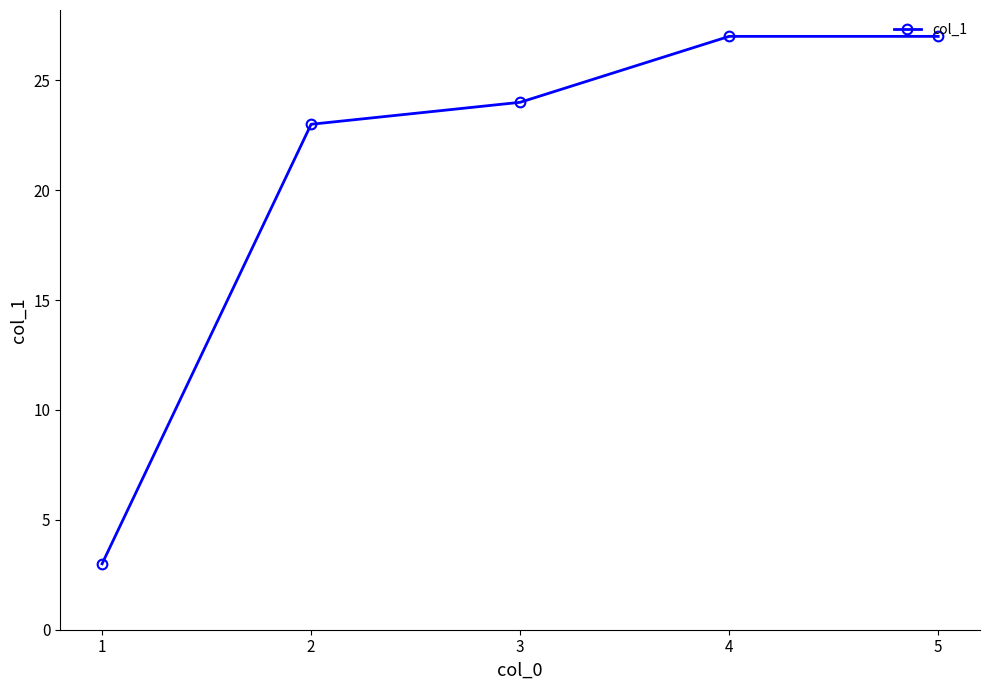

Does the chart display data point markers on the line(s)?

Yes